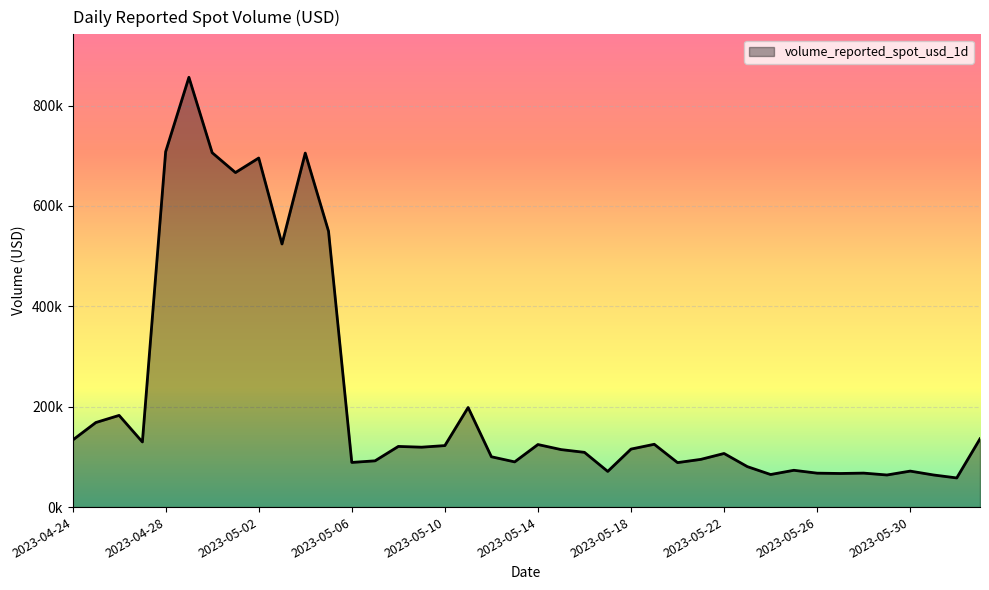

What is the minimum value shown in the chart?

58077.5